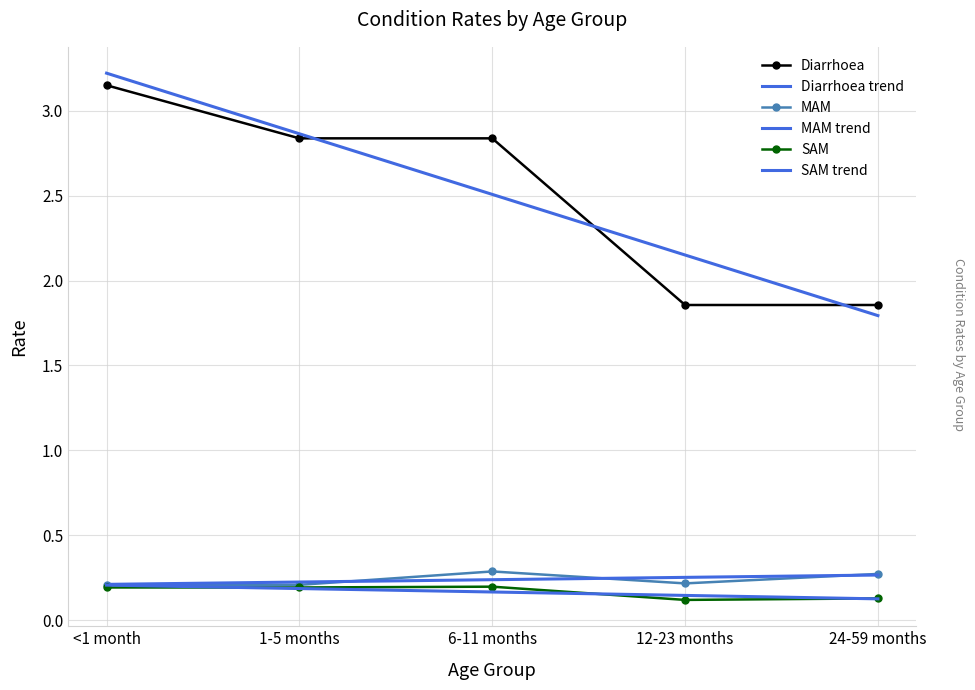

Count the number of data series in this chart.

6